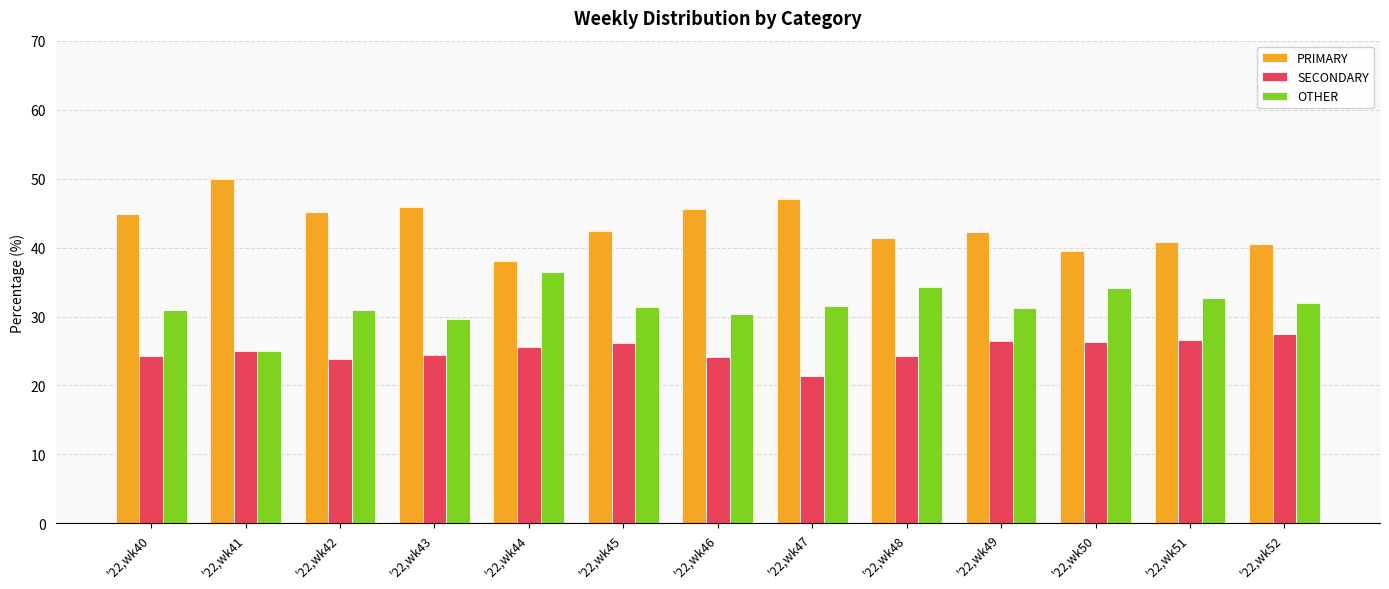

True or false: PRIMARY has a value of 42.2 at '22,wk49.

True